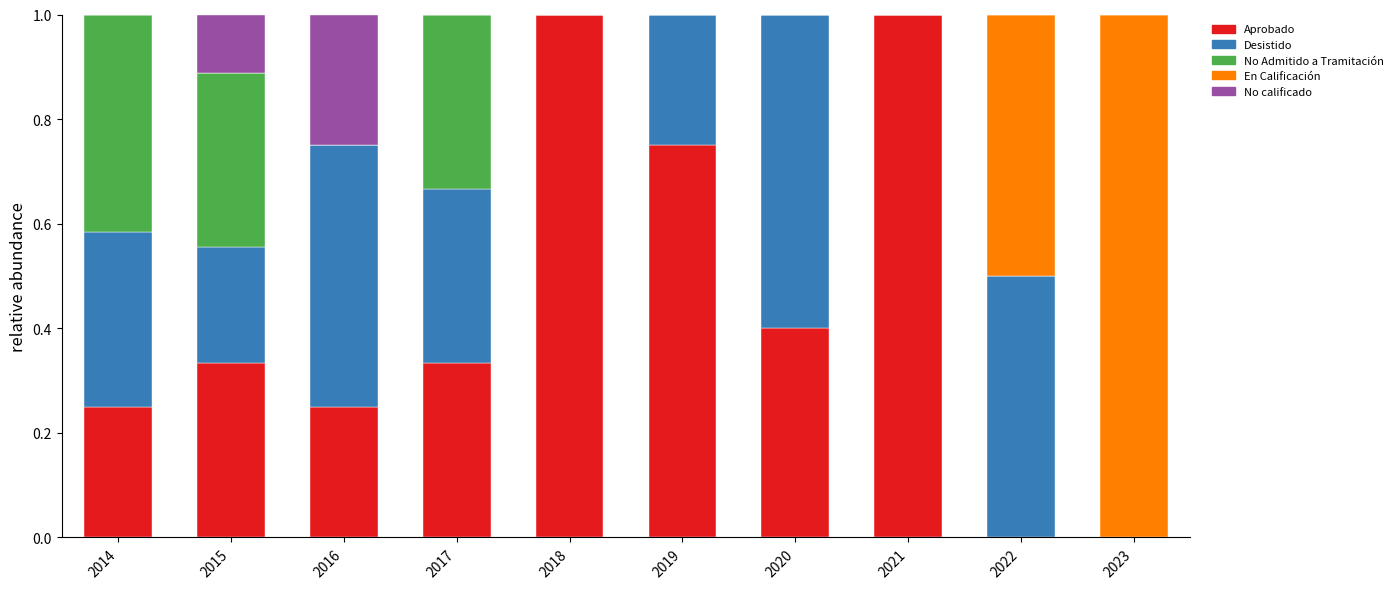

What is the total value across all series at 2017?

1.0